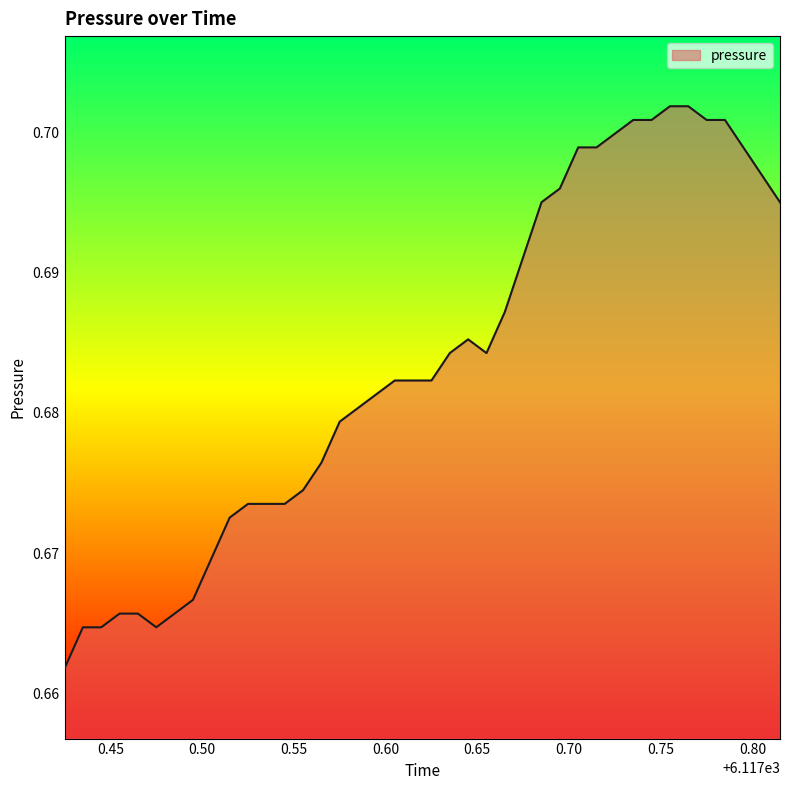

Count the values in the range 0 to 1.

40